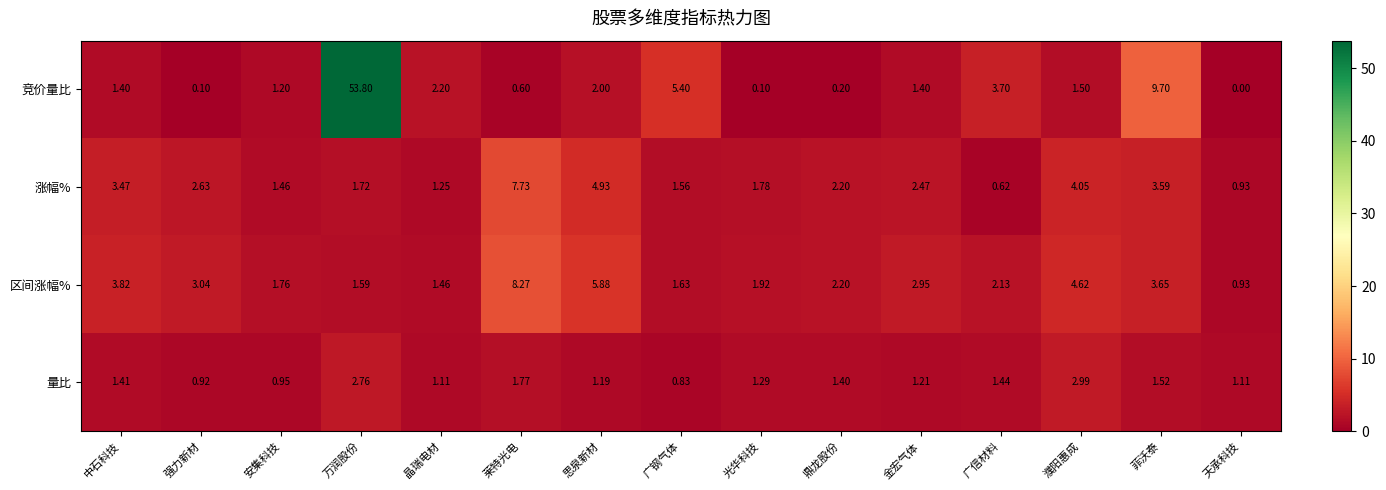

At how many categories does at least one series exceed 8?

3